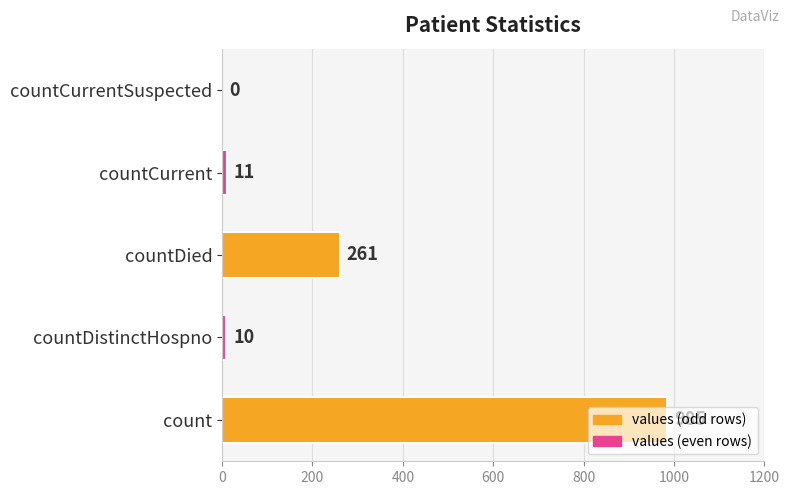

Count the number of categories in the chart.

5